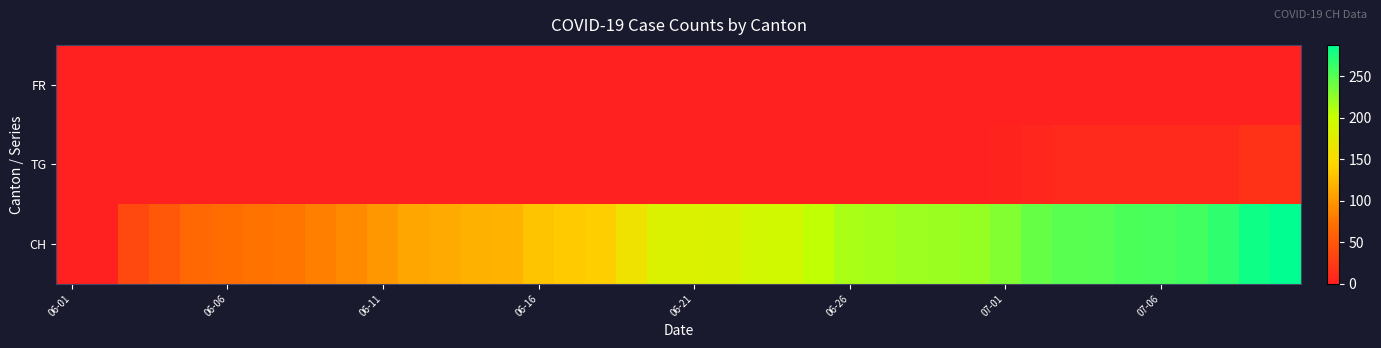

Reading left to right, transcribe all the data shown in this chart.

FR: 0	0	2	0	0	0	0	0	0	0	0	0	0	0	0	0	0	1	1	1	1	1	1	1	1	1	1	1	1	1	1	1	1	0	0	0	0	0	0	2
TG: 0	0	0	0	0	0	0	0	0	0	0	0	0	0	0	0	0	0	0	1	1	1	1	1	1	1	1	1	1	2	4	6	9	9	9	9	9	9	17	17
CH: 0	1	38	51	66	70	74	76	84	91	100	111	113	117	119	131	135	138	160	182	182	183	192	193	204	214	217	220	221	223	231	243	249	250	255	256	259	267	282	288